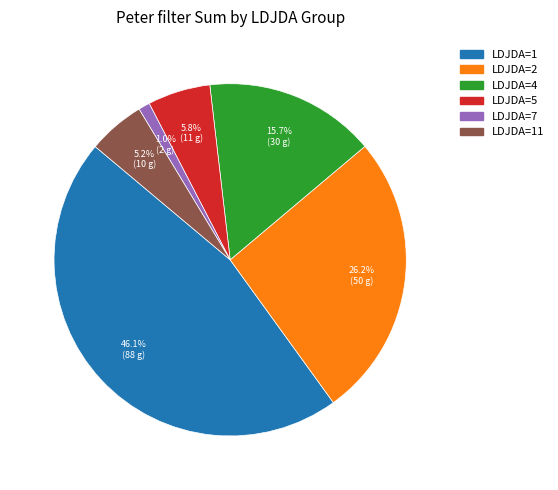

Rank the categories by value from highest to lowest.

LDJDA=1, LDJDA=2, LDJDA=4, LDJDA=5, LDJDA=11, LDJDA=7